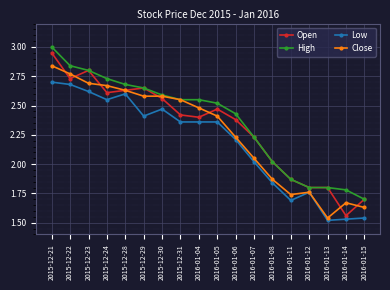

Between 2015-12-21 and 2015-12-30, which series saw the biggest shift?

High